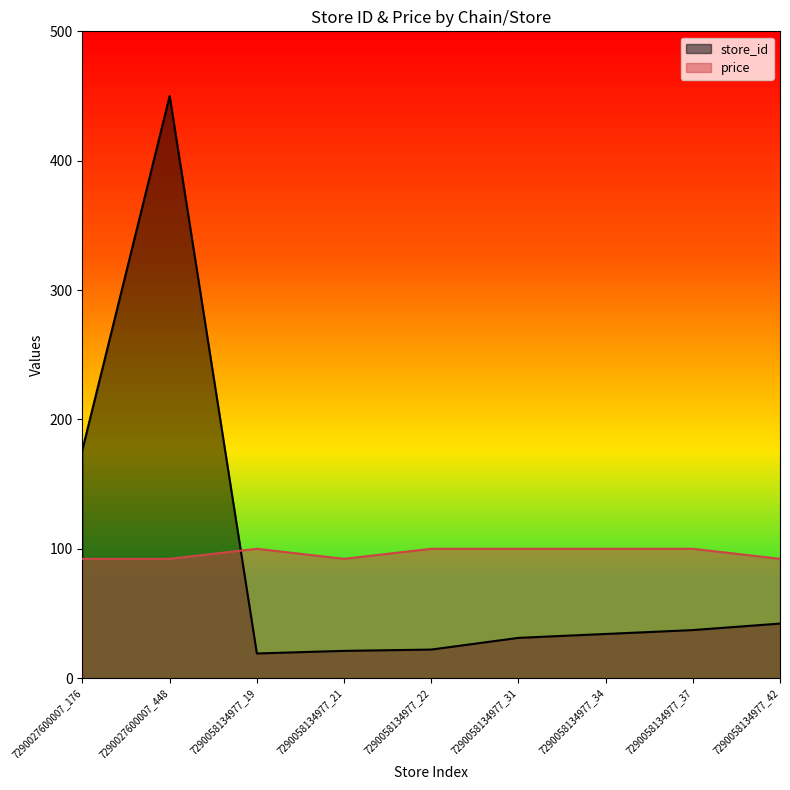

How many lines are shown in the chart?

2